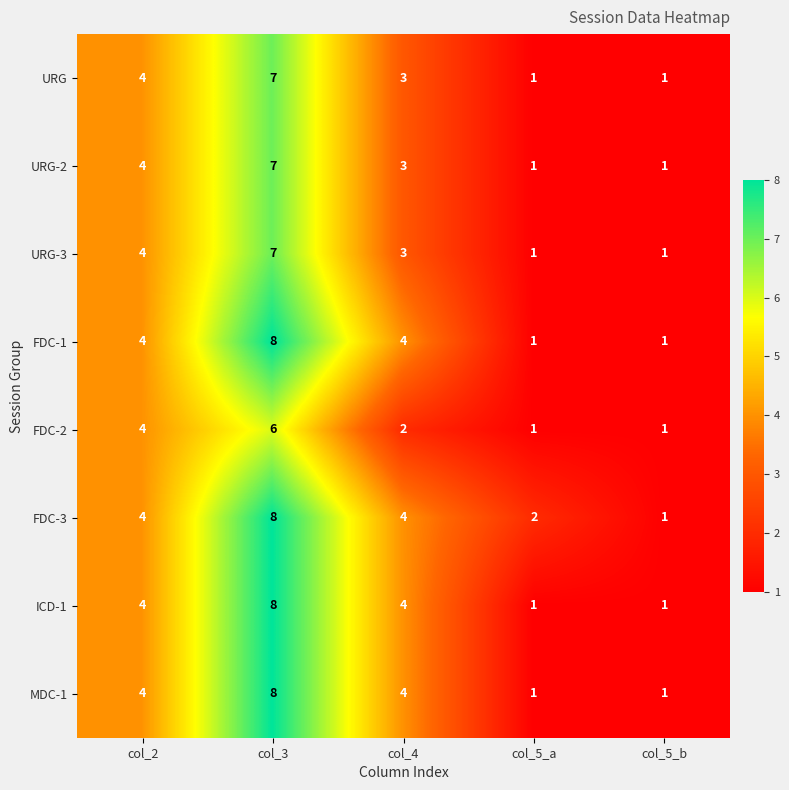

What is the difference between the URG values at col_2 and col_5_b?

3